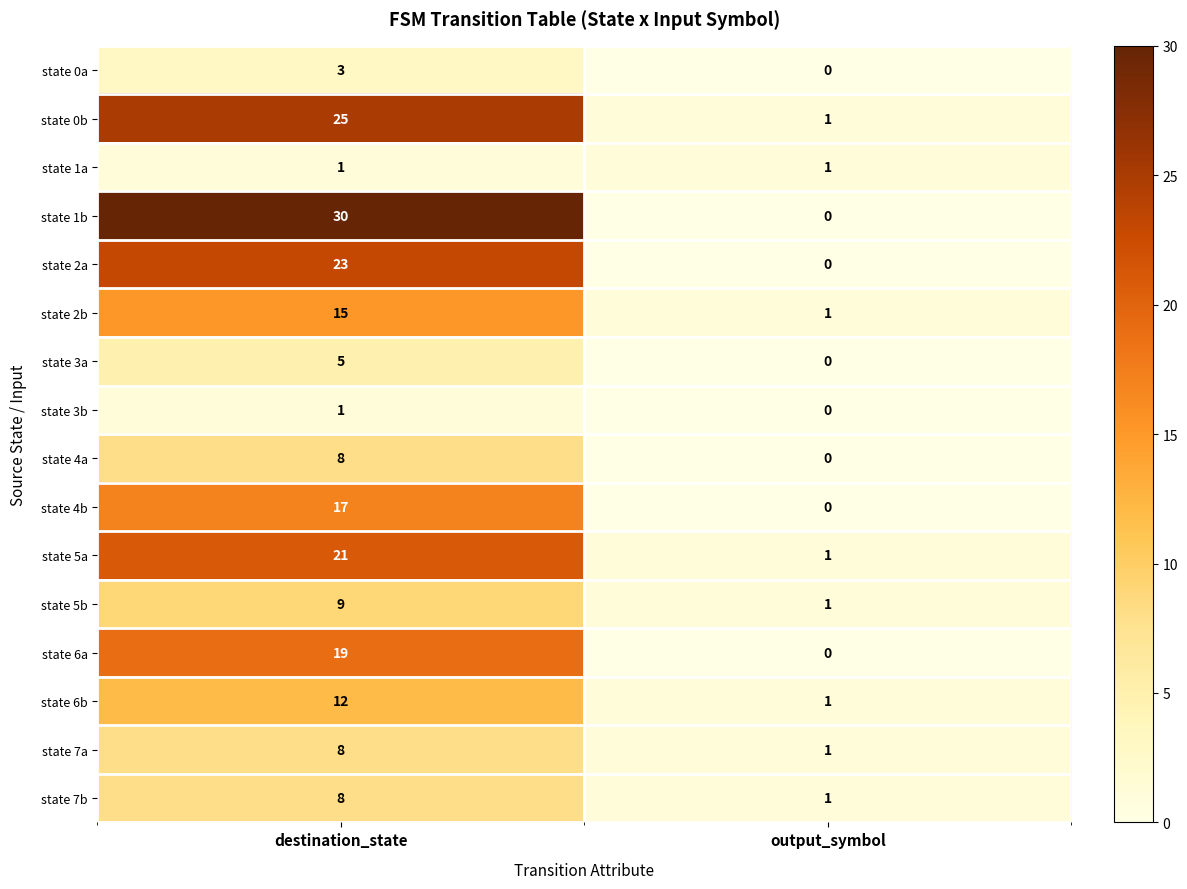

Which series has the largest total across all categories?

state 1b